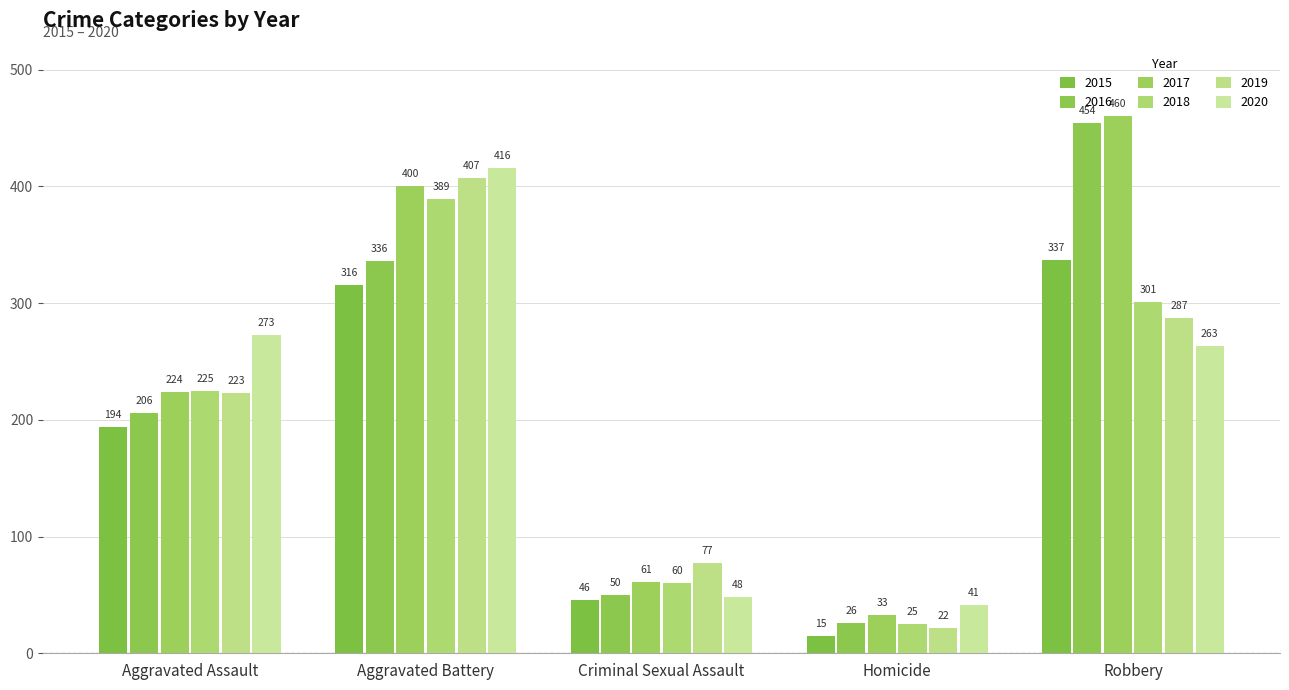

What is the average value of the 2020 series?

208